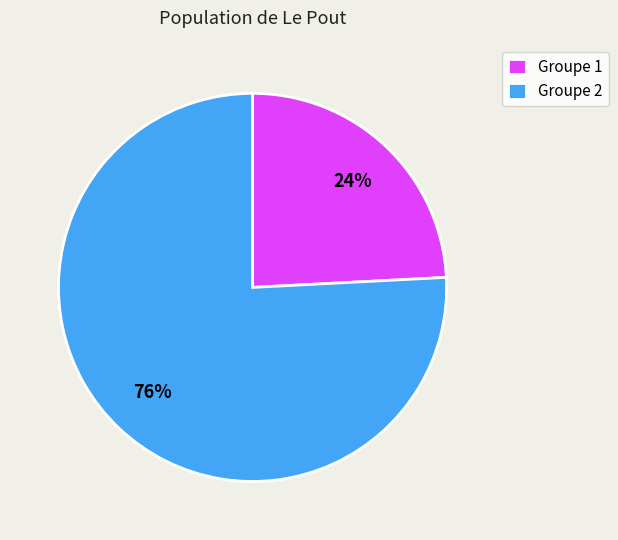

Is the sum of Groupe 2 and Groupe 1 greater than half?

Yes